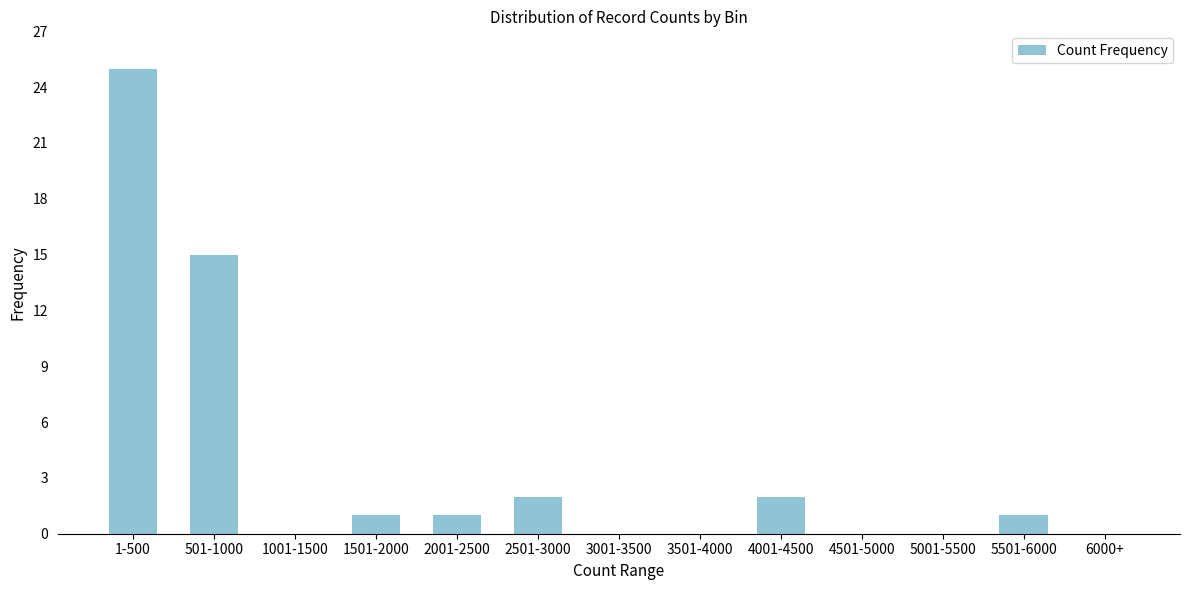

Reading right to left, extract all data points from this chart.

6000+=0	5501-6000=1	5001-5500=0	4501-5000=0	4001-4500=2	3501-4000=0	3001-3500=0	2501-3000=2	2001-2500=1	1501-2000=1	1001-1500=0	501-1000=15	1-500=25